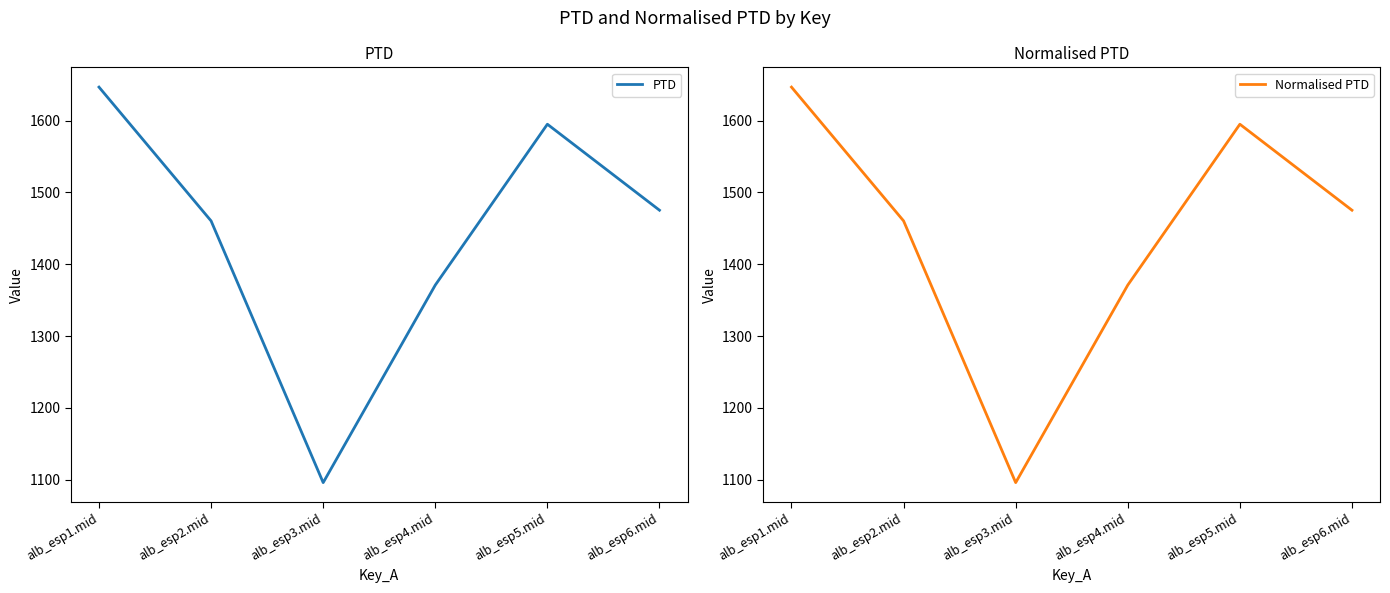

Which series changed the most between alb_esp4.mid and alb_esp6.mid?

PTD